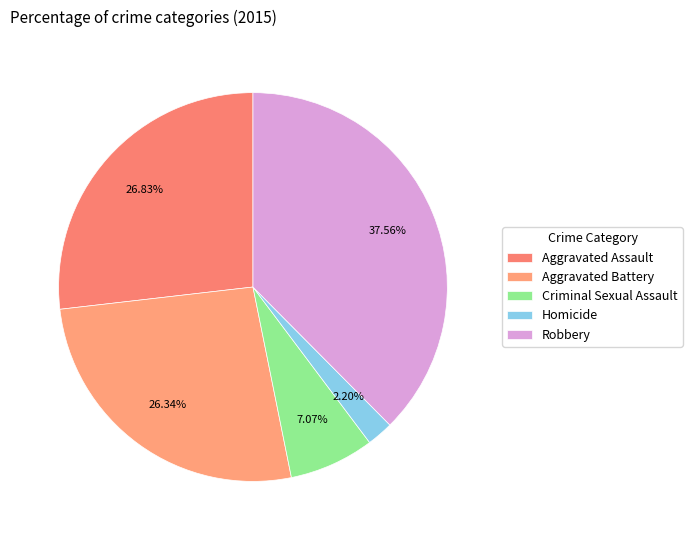

To the nearest percent, what portion does Criminal Sexual Assault represent?

7%